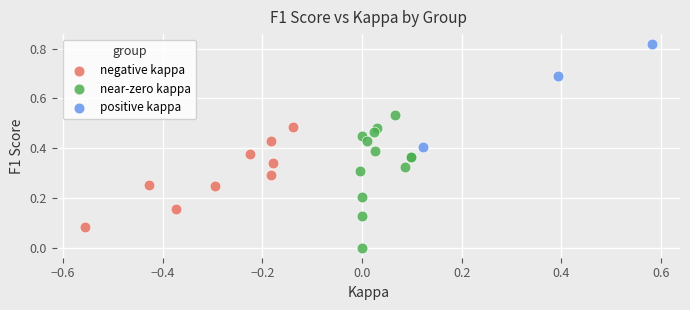

Which series reaches the maximum Y coordinate?

positive kappa